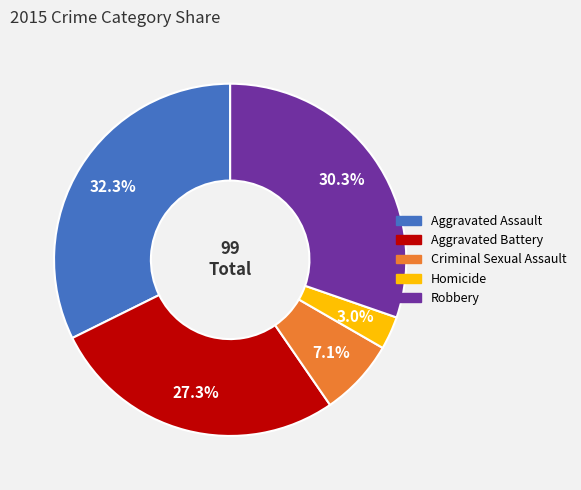

What is the largest slice in the pie chart?

Aggravated Assault